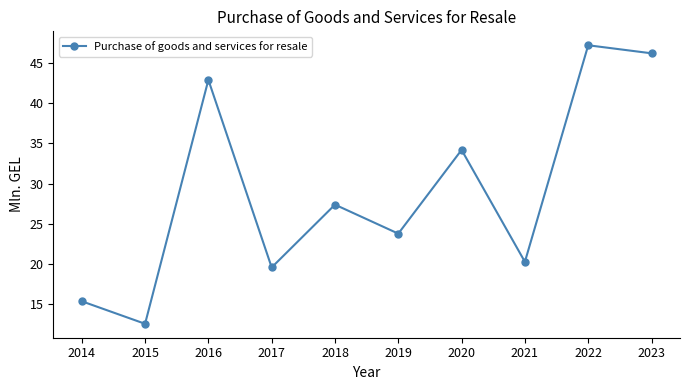

How many data points does each series have?

10